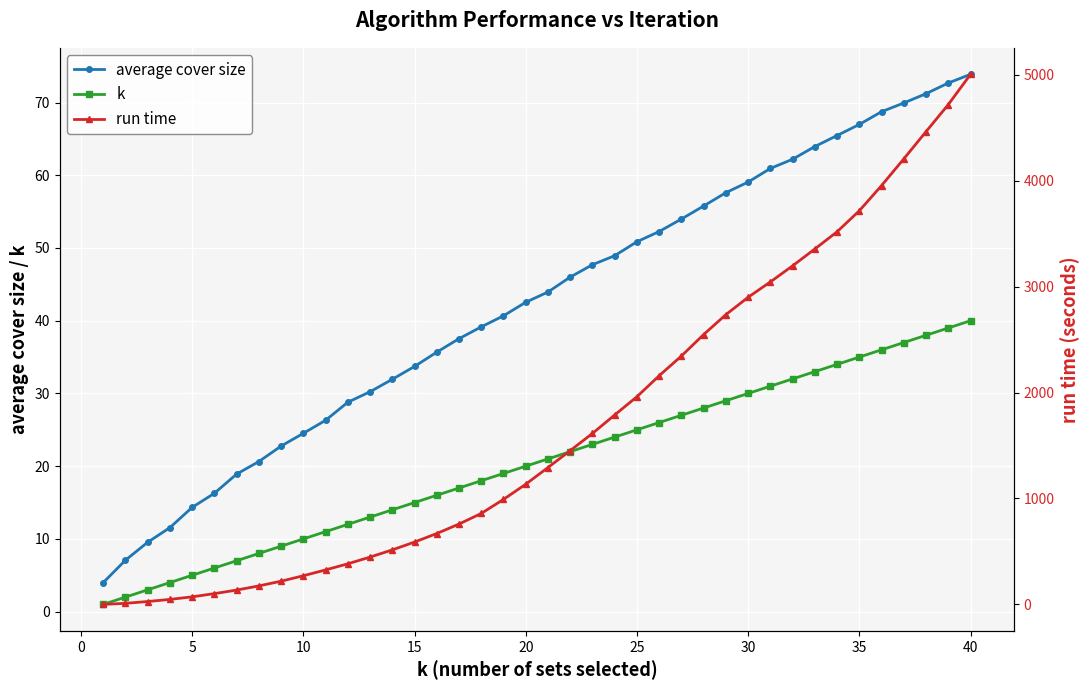

Is it true that k equals 2.2 at 5?

False